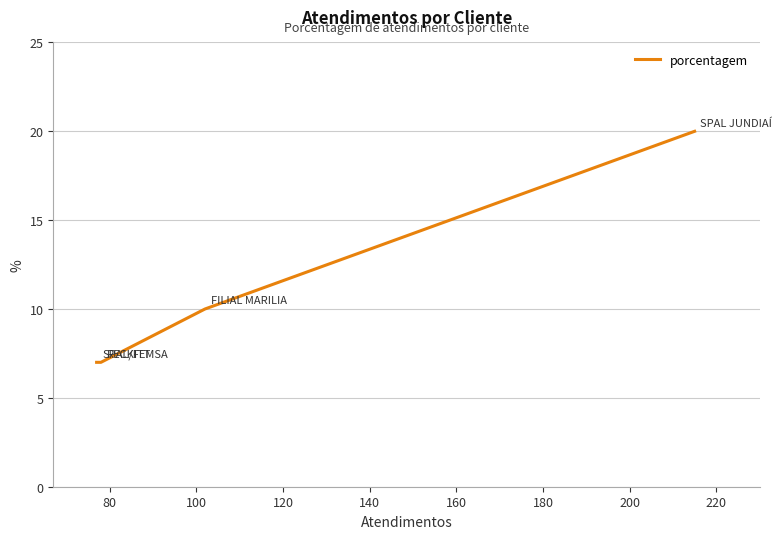

The value at 100 is 3. True or false?

False